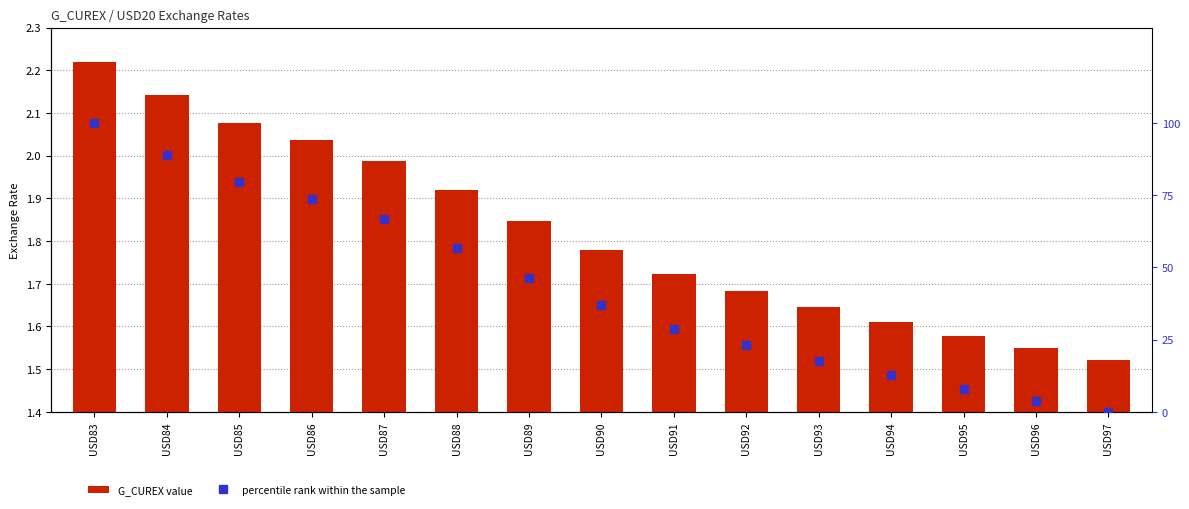

What is the total value across all series at USD85?

81.6